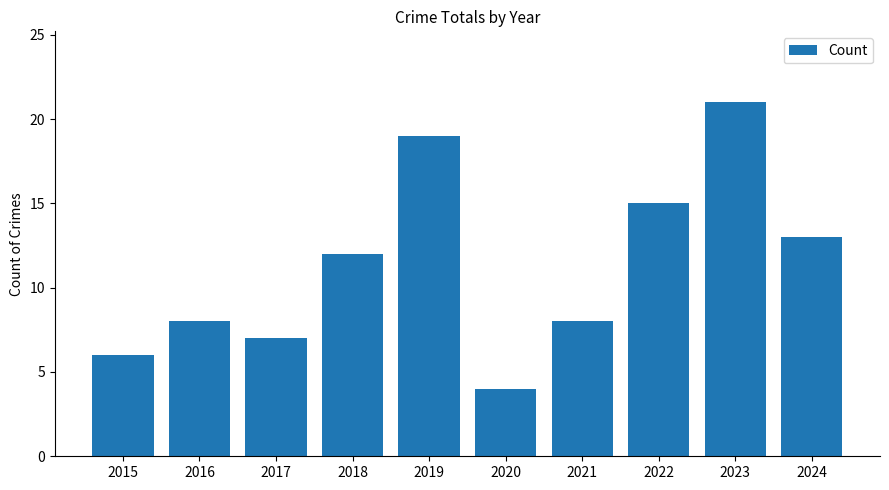

Reading left to right, extract all data points from this chart.

2015=6	2016=8	2017=7	2018=12	2019=19	2020=4	2021=8	2022=15	2023=21	2024=13